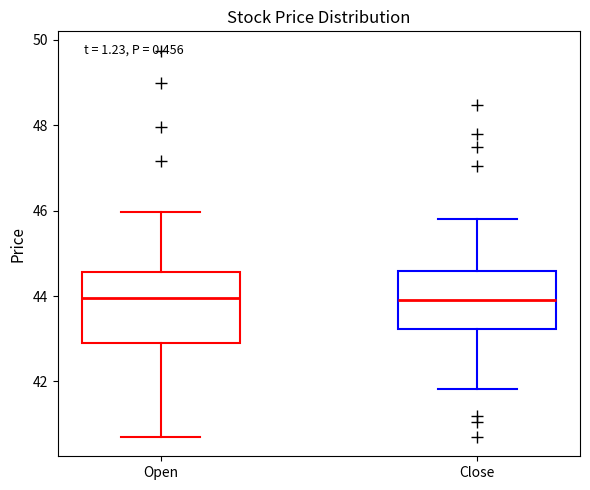

Reading left to right, transcribe this box plot: for each box, give where its median line is, the range the box spans, and where its two whiskers end, as read against the y-axis. The values are not printed on the chart, so give them approximately, as read against the axis.

Open: median 44.0, box 42.8 to 44.6, whiskers 40.8 to 46.0
Close: median 44.0, box 43.2 to 44.6, whiskers 41.8 to 45.8